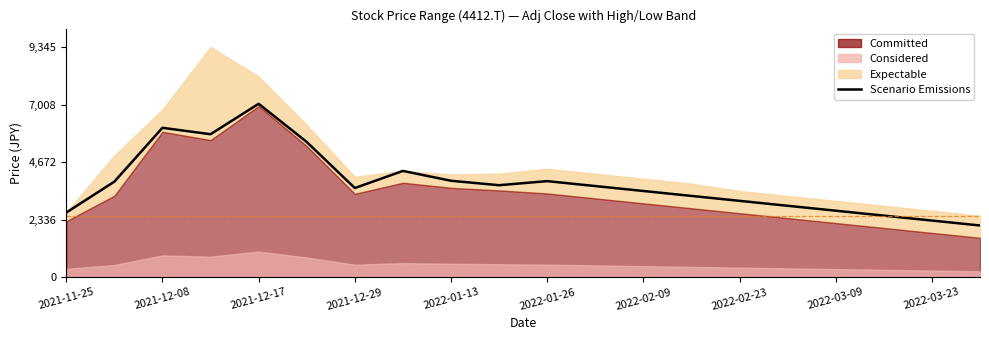

Is it true that the value at 19 is 3011?

False